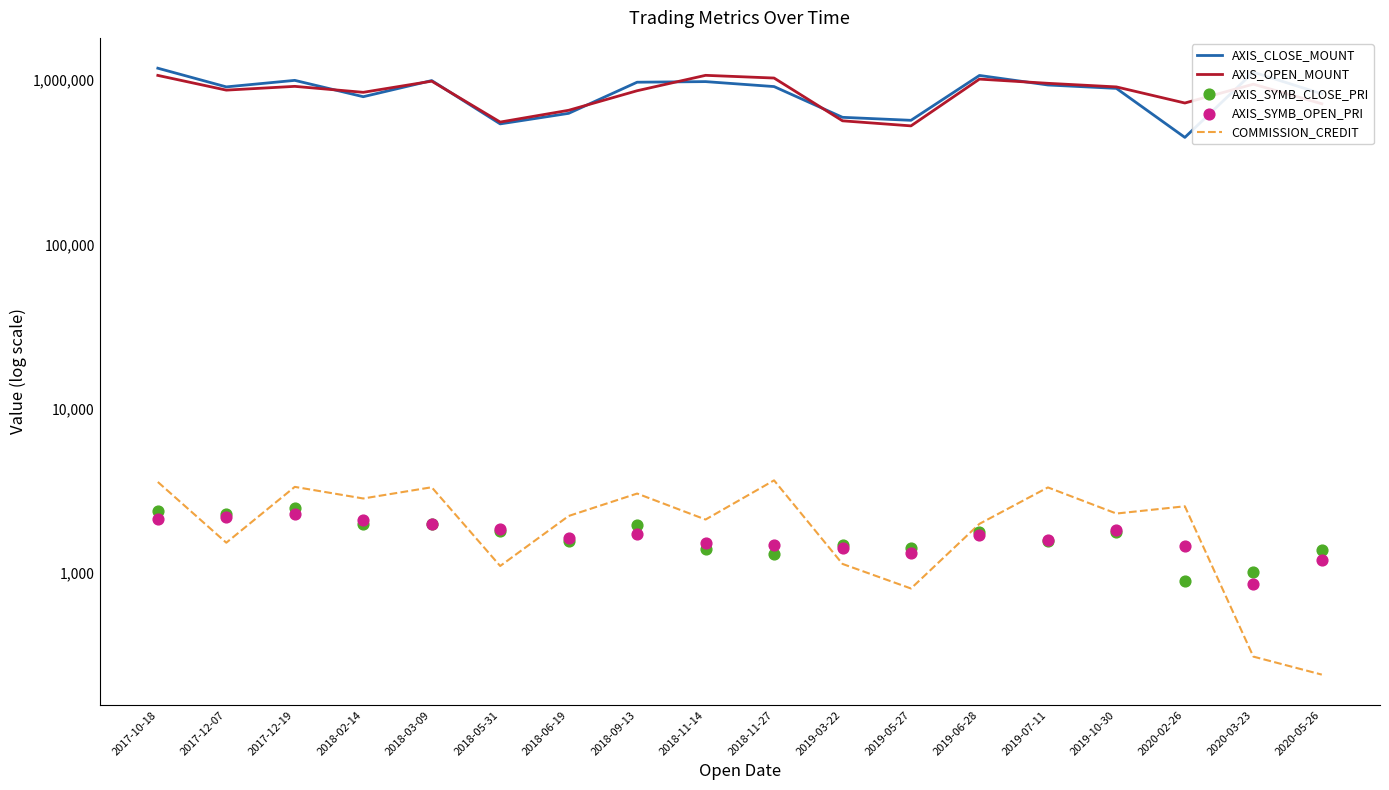

What is the total value across all series at 2019-03-22?

1164434